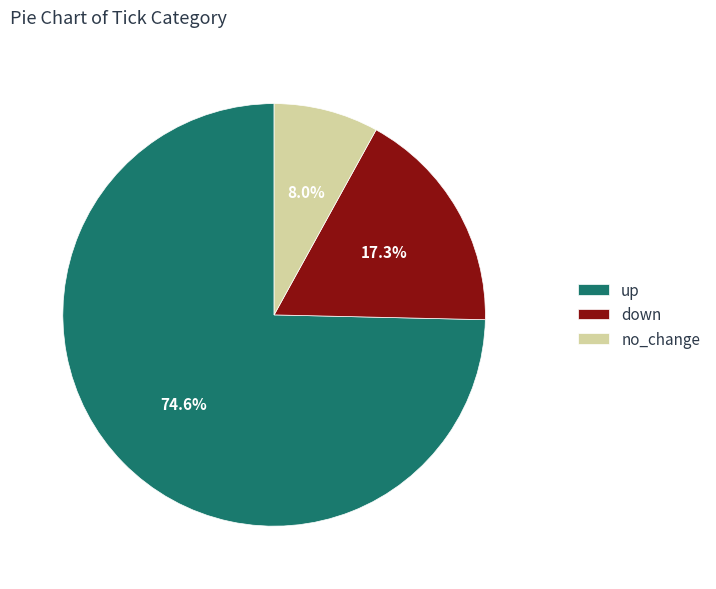

What is the smallest slice in the pie chart?

no_change